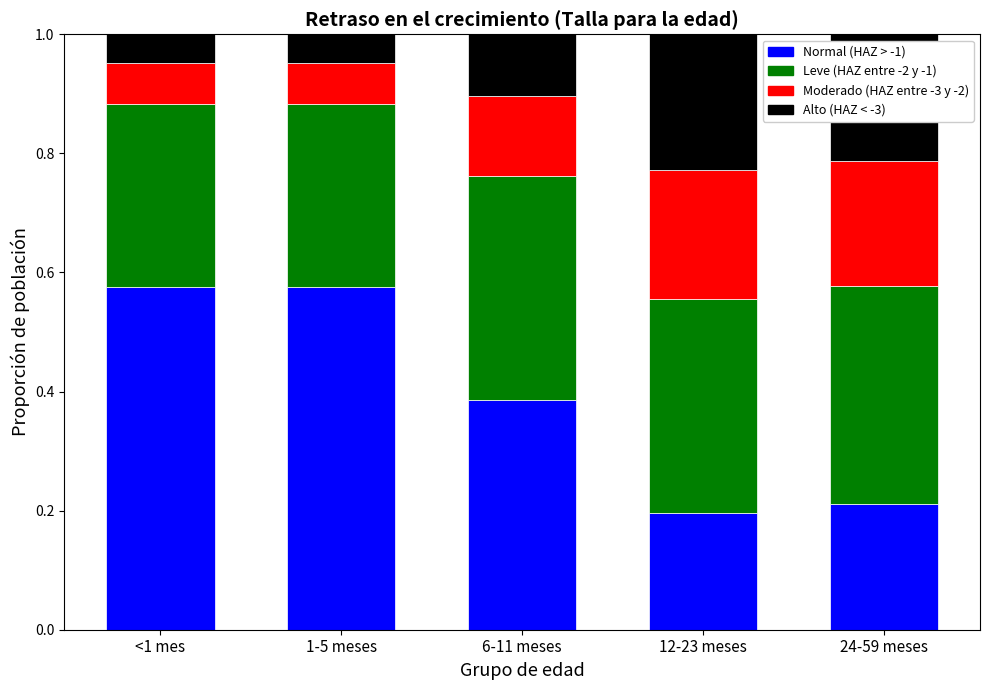

What is the total value across all series at 1-5 meses?

1.0